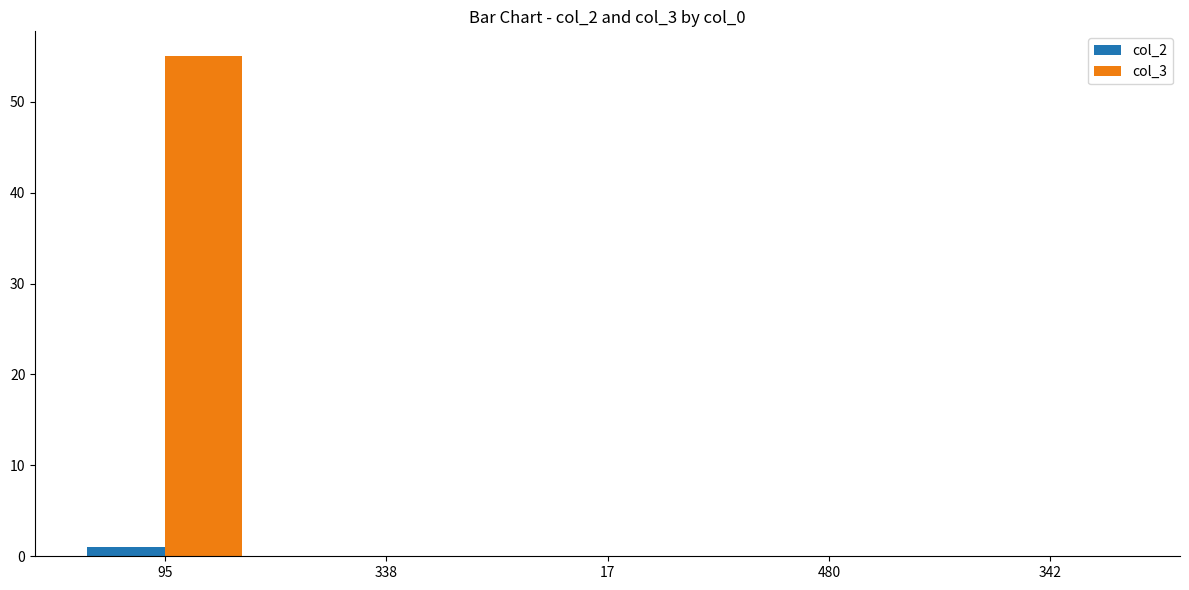

What is the greatest value displayed?

55